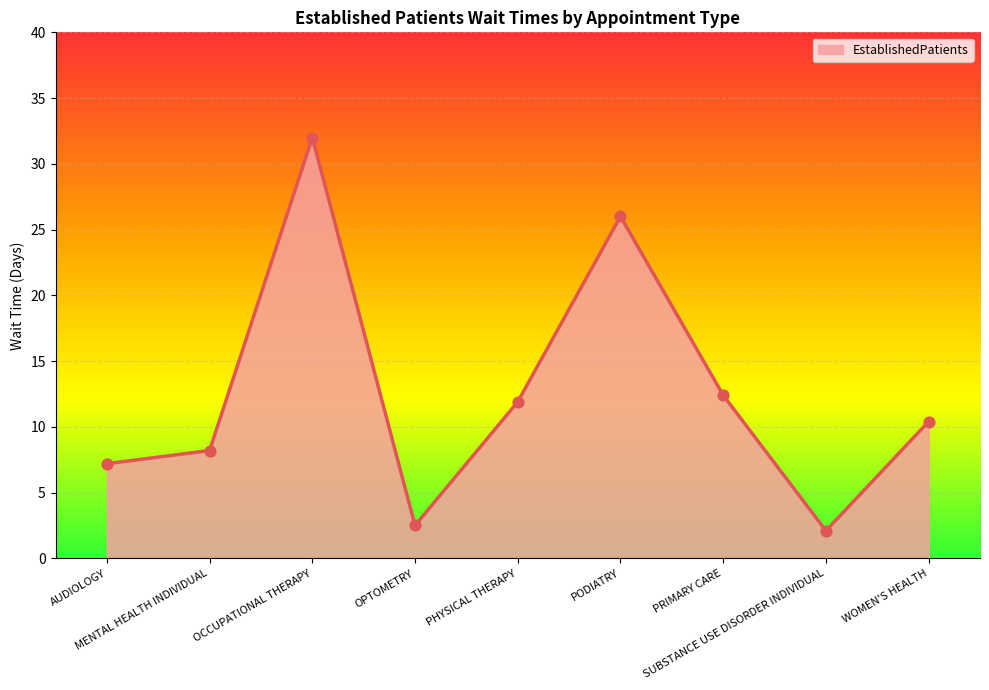

What is the ratio of the value at PHYSICAL THERAPY to the value at AUDIOLOGY?

1.7